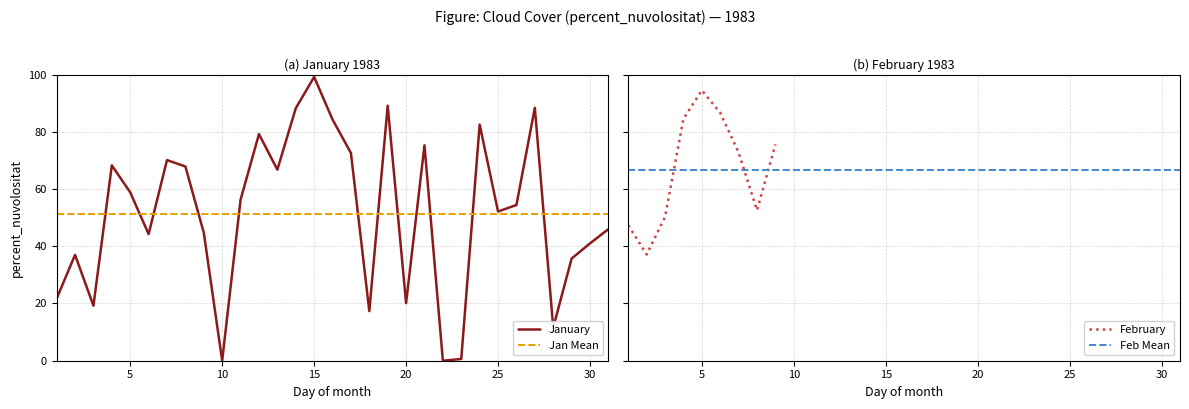

What is the highest value of the January series?

99.2